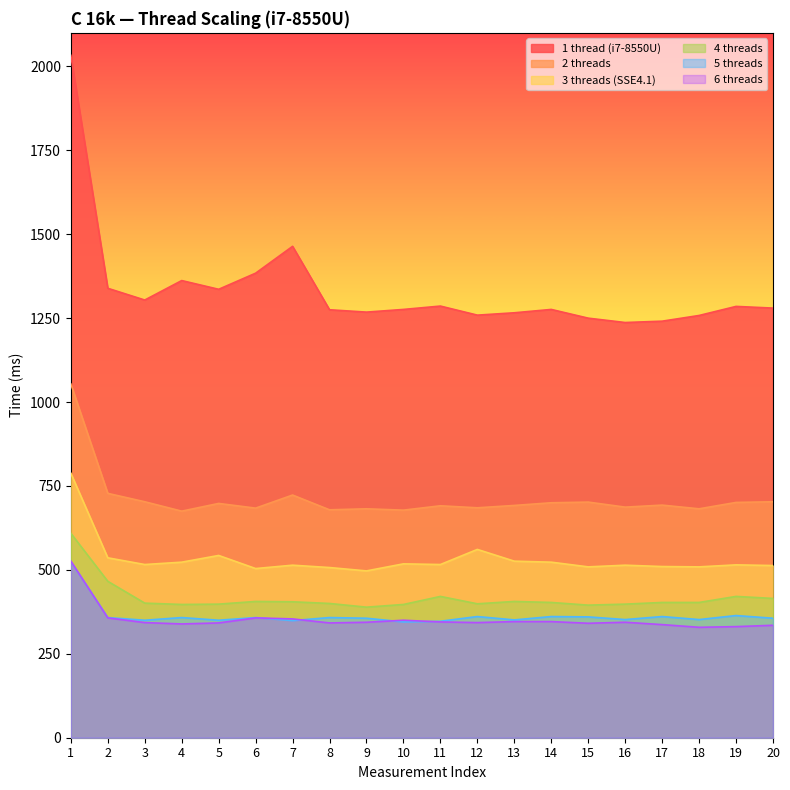

True or false: 4 threads and 6 threads cross at least once.

False